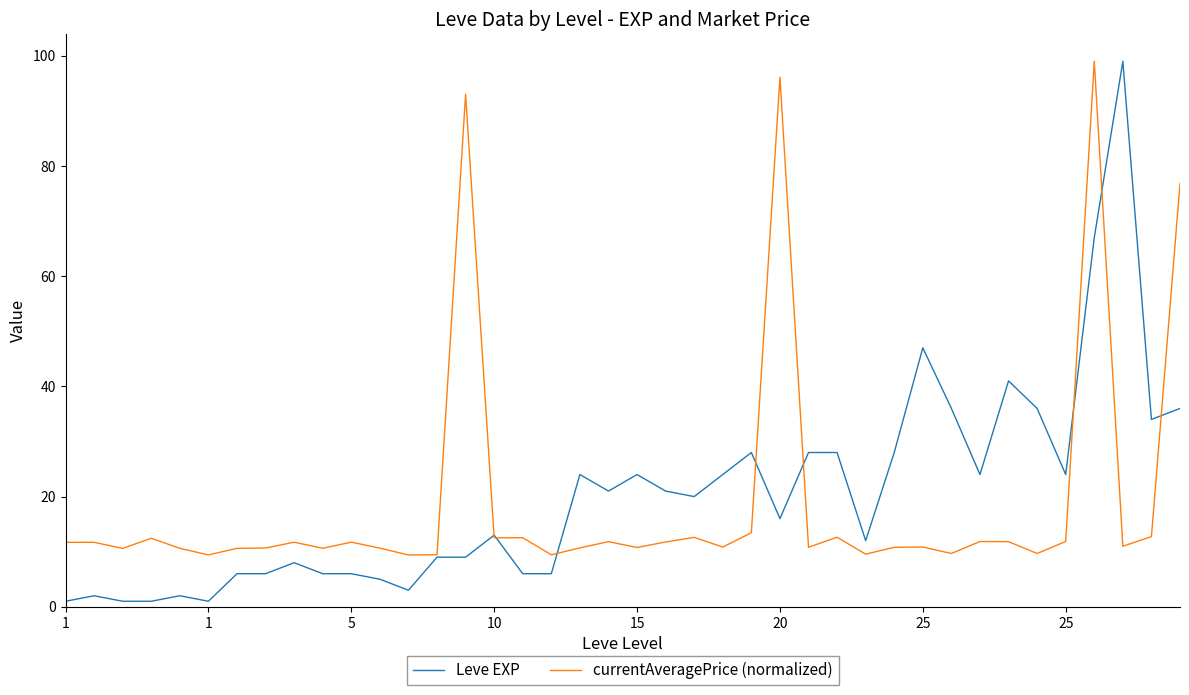

What is the maximum value shown in the chart?

99.0